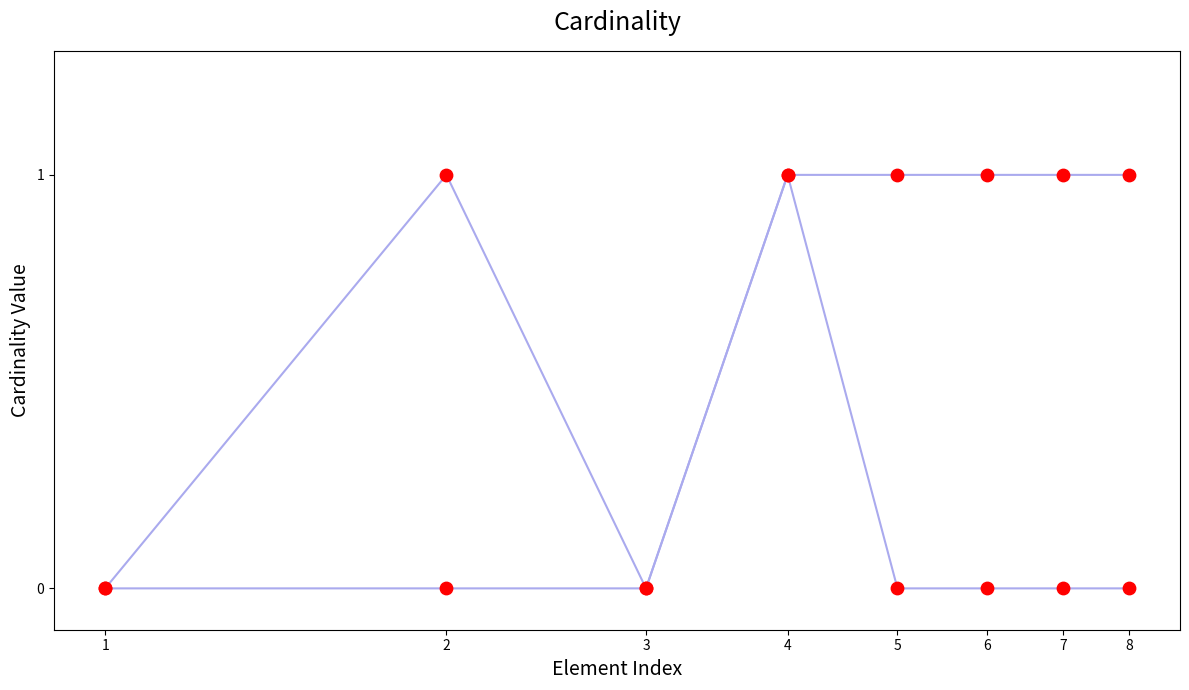

Is the value of Max cardinality at 8 greater than the value of Min cardinality at 1?

Yes